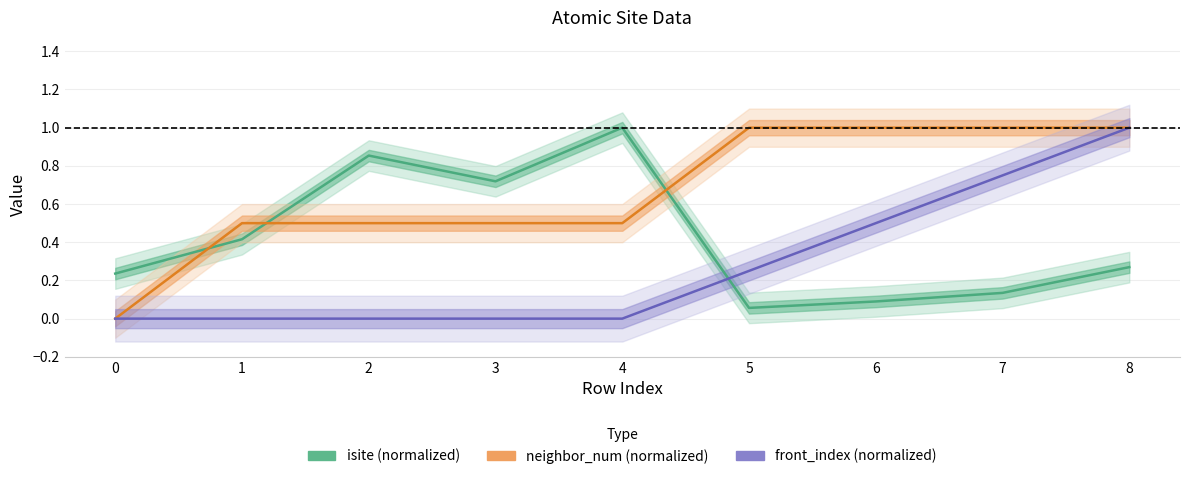

Count the front_index (normalized) values in the range 0 to 1.

9